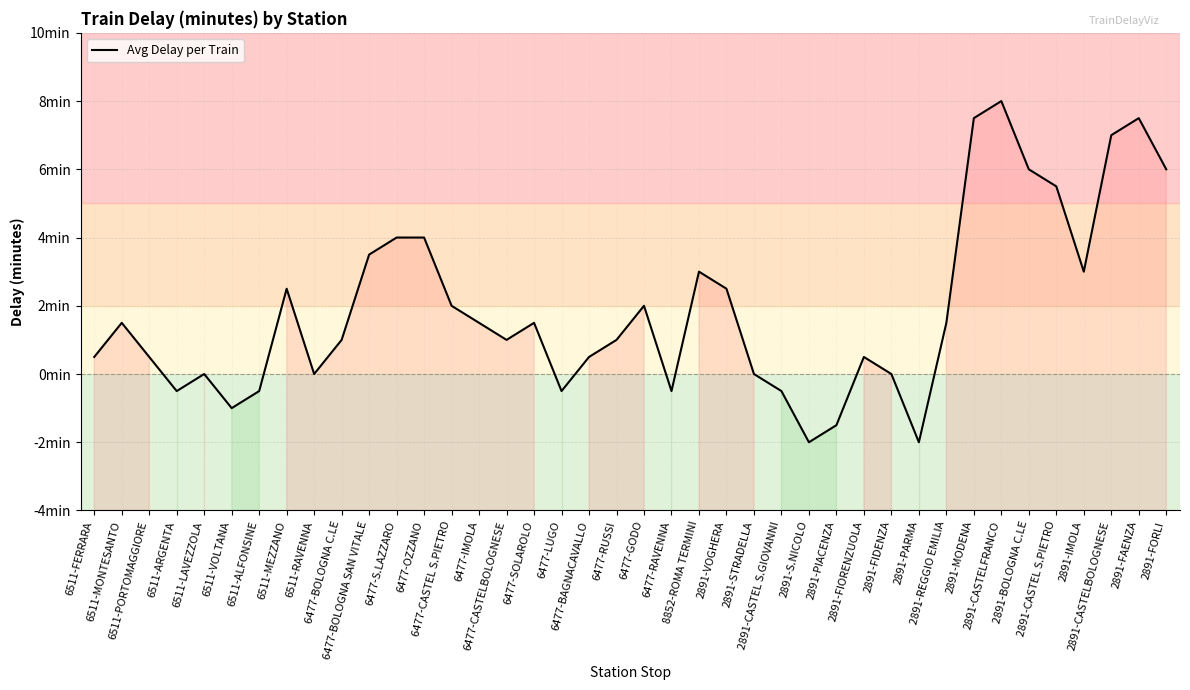

At which label does the data first exceed 1?

6511-MONTESANTO